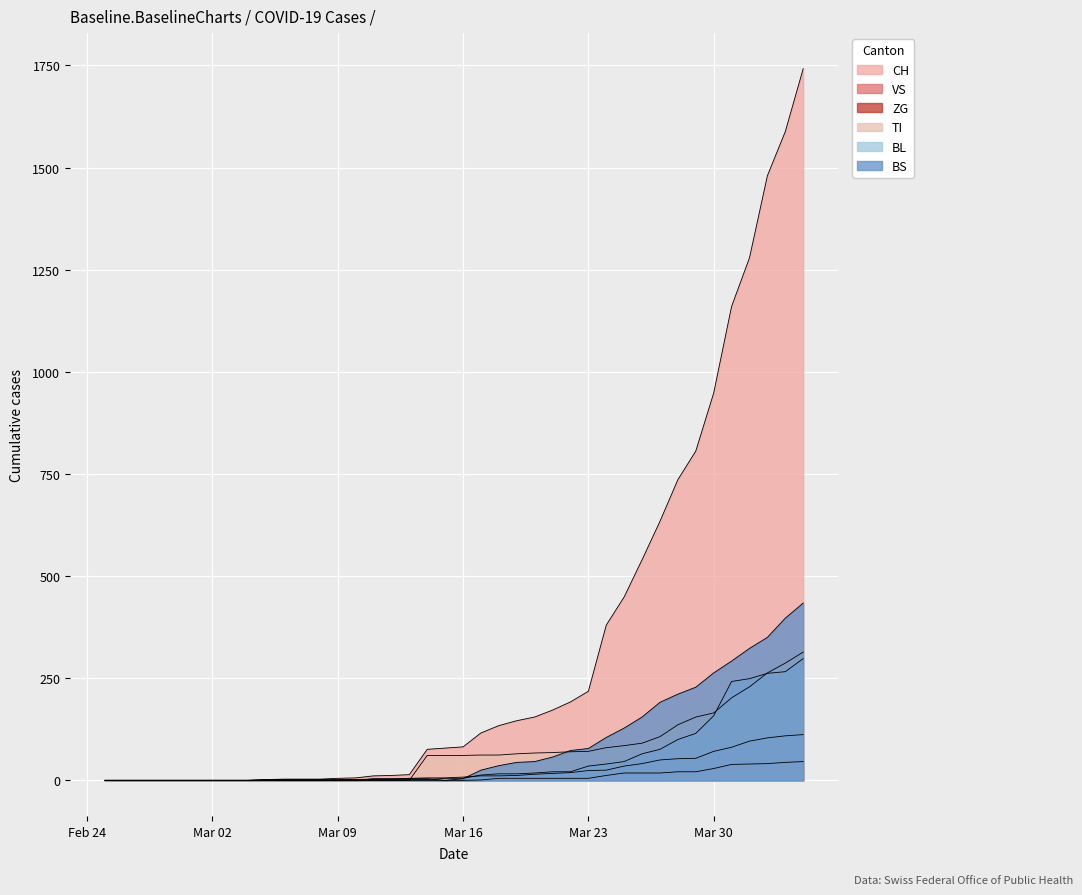

Reading right to left, list all the values displayed in this chart.

CH: 1742	1588	1480	1279	1160	948	806	736	634	540	449	380	218	192	172	155	146	134	116	82	79	76	14	12	11	6	5	3	3	3	2	0	0	0	0	0	0	0	0	0
VS: 112	109	104	96	81	71	54	53	50	41	35	25	24	19	17	15	12	11	11	8	6	6	5	3	3	2	2	2	2	2	2	0	0	0	0	0	0	0	0	0
ZG: 46	44	41	40	39	29	21	21	18	18	18	12	5	5	5	5	5	5	1	0	0	0	0	0	0	0	0	0	0	0	0	0	0	0	0	0	0	0	0	0
TI: 314	287	263	229	202	165	155	136	107	91	85	80	71	70	68	67	65	62	62	61	61	61	0	0	0	0	0	0	0	0	0	0	0	0	0	0	0	0	0	0
BL: 298	266	262	249	242	158	115	100	76	65	46	40	35	21	21	18	16	16	13	5	5	2	2	2	2	2	1	0	0	0	0	0	0	0	0	0	0	0	0	0
BS: 434	397	350	323	292	263	228	211	191	155	128	105	78	73	57	46	44	36	25	4	0	4	4	4	4	0	0	0	0	0	0	0	0	0	0	0	0	0	0	0